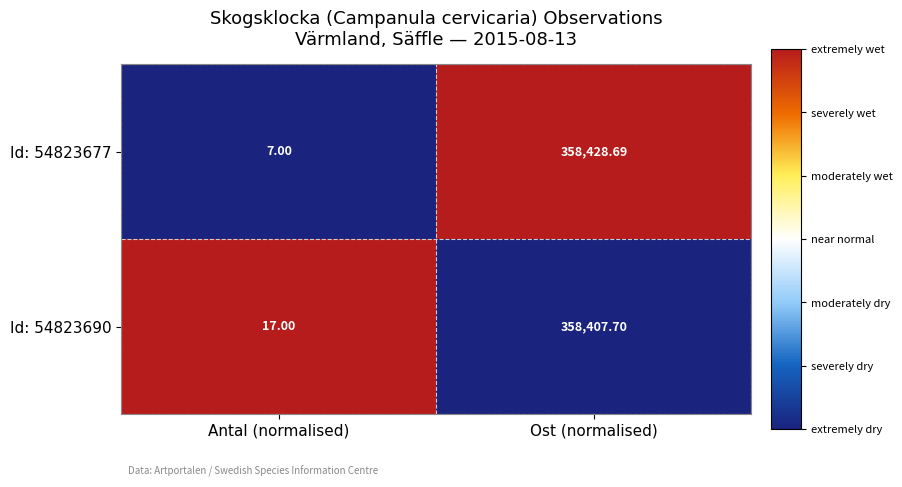

Is the value of Id: 54823677 at Ost (normalised) greater than the value of Id: 54823690 at Antal (normalised)?

Yes